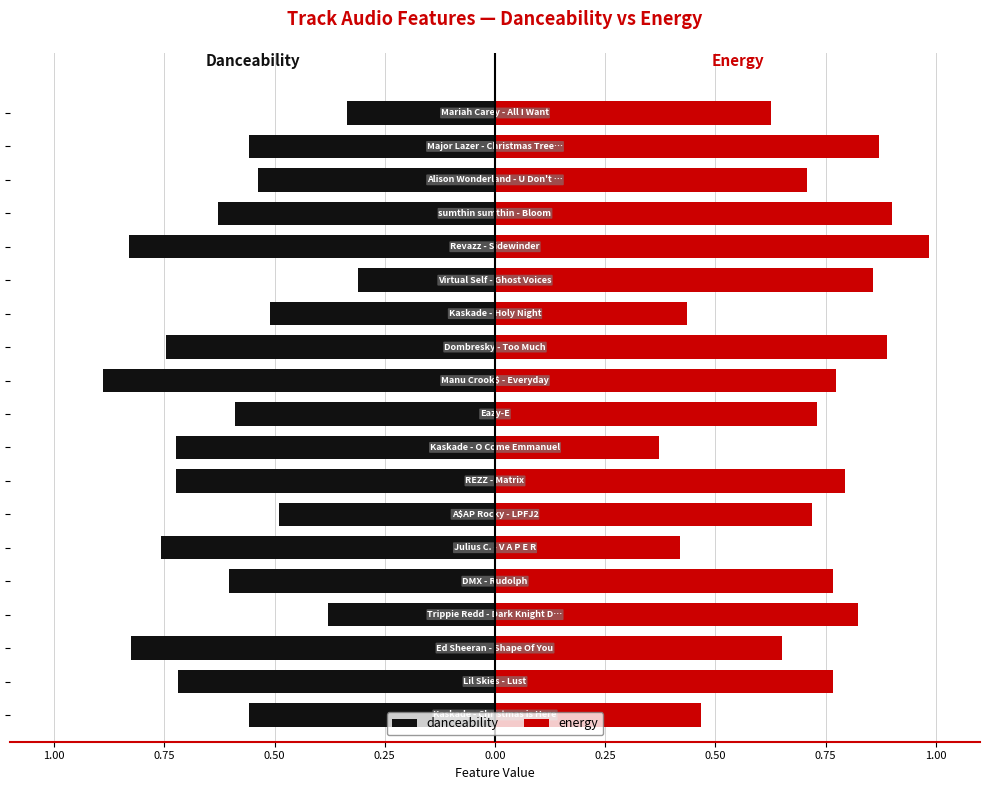

Reading left to right, what are all the values shown in this chart?

danceability: -0.6	-0.7	-0.8	-0.4	-0.6	-0.8	-0.5	-0.7	-0.7	-0.6	-0.9	-0.7	-0.5	-0.3	-0.8	-0.6	-0.5	-0.6	-0.3
energy: 0.5	0.8	0.7	0.8	0.8	0.4	0.7	0.8	0.4	0.7	0.8	0.9	0.4	0.9	1.0	0.9	0.7	0.9	0.6